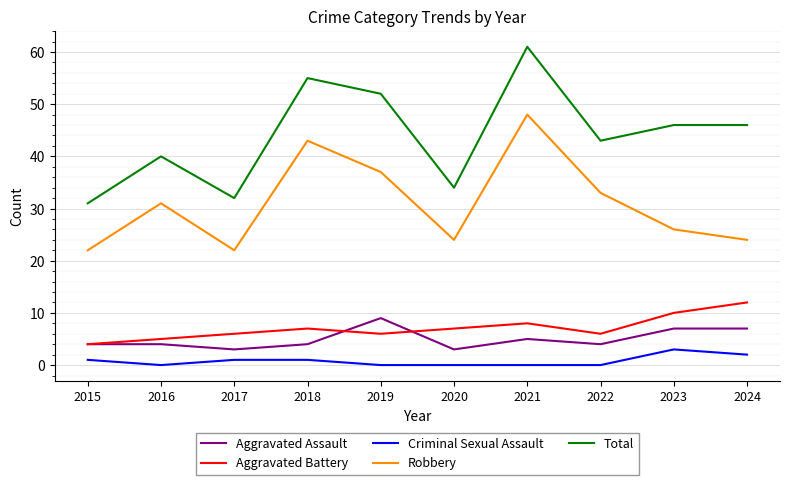

Reading left to right, what are all the values shown in this chart?

Aggravated Assault: 4	4	3	4	9	3	5	4	7	7
Aggravated Battery: 4	5	6	7	6	7	8	6	10	12
Criminal Sexual Assault: 1	0	1	1	0	0	0	0	3	2
Robbery: 22	31	22	43	37	24	48	33	26	24
Total: 31	40	32	55	52	34	61	43	46	46